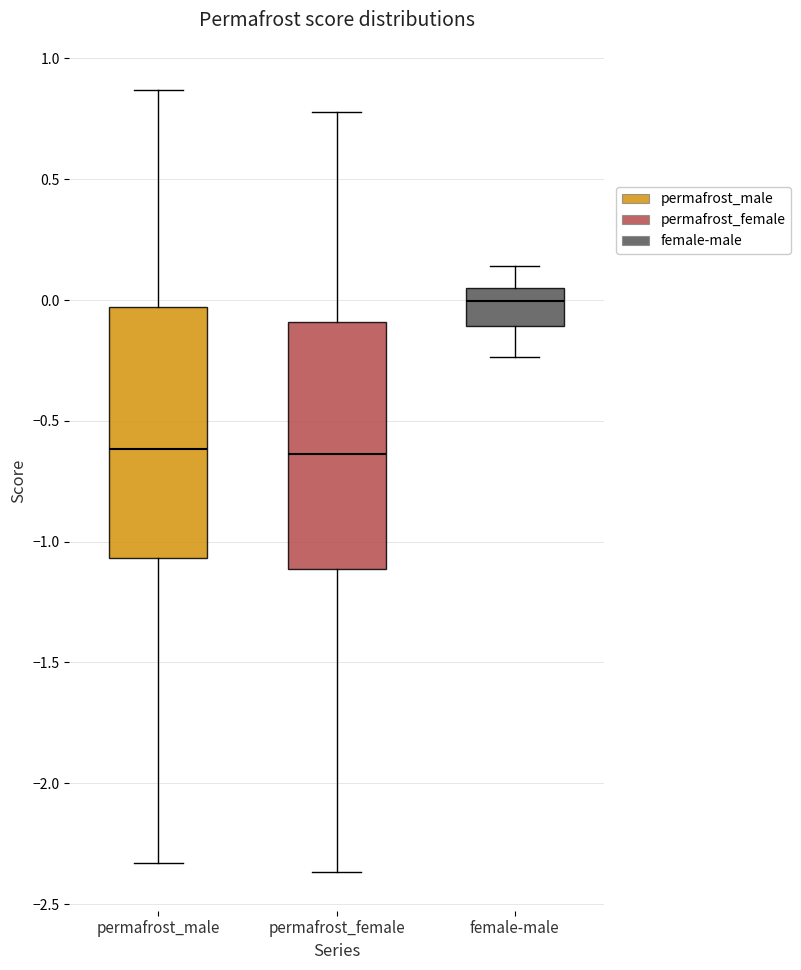

Reading left to right, read every box against the y-axis: the position of its median line, the range the box covers, and the ends of its whiskers. The values are not printed on the chart, so give them approximately, as read against the axis.

permafrost_male: median -0.60, box -1.05 to -0.05, whiskers -2.35 to 0.85
permafrost_female: median -0.65, box -1.10 to -0.10, whiskers -2.35 to 0.80
female-male: median 0.00, box -0.10 to 0.05, whiskers -0.25 to 0.15